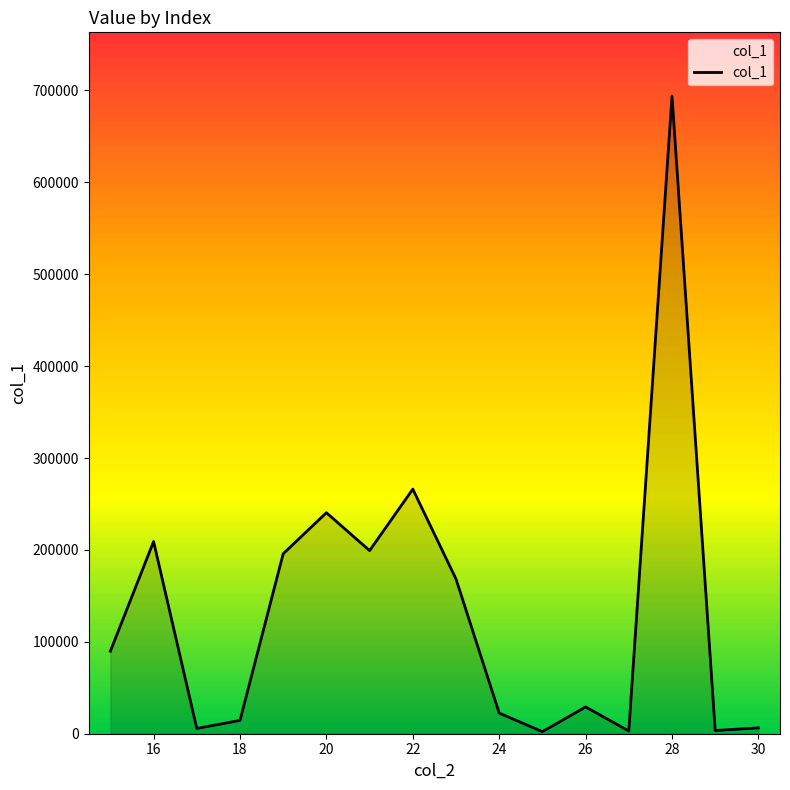

What is the maximum value shown in the chart?

693832.0